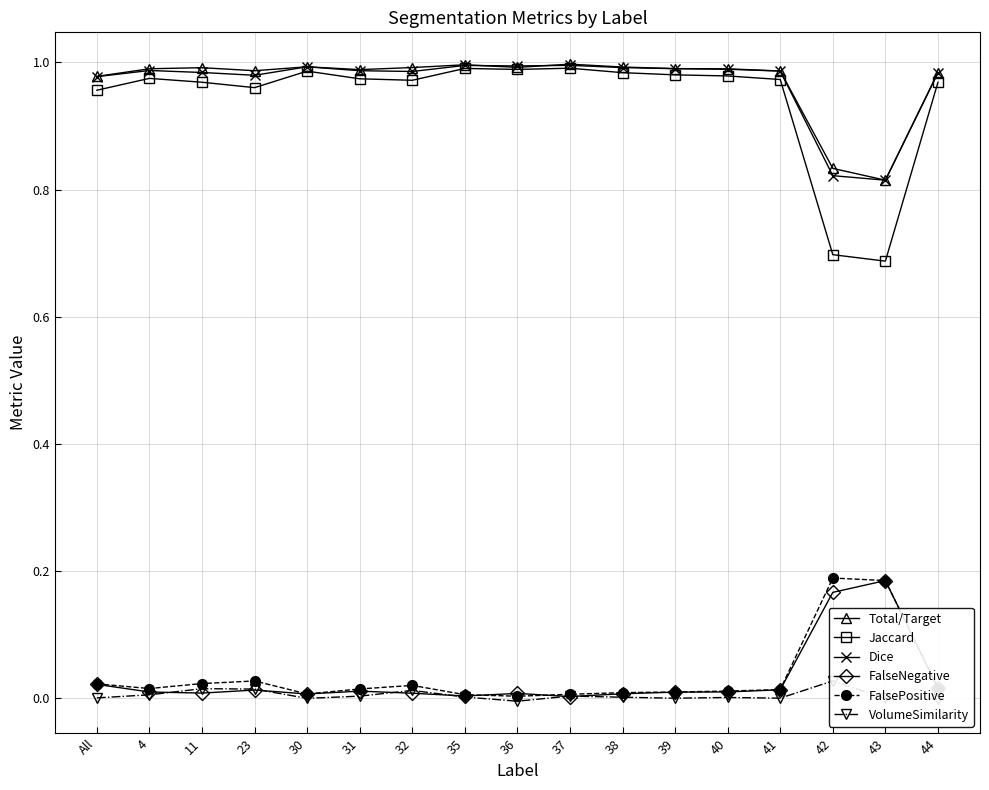

Reading left to right, extract all data points from this chart.

Total/Target: All=1.0	4=1.0	11=1.0	23=1.0	30=1.0	31=1.0	32=1.0	35=1.0	36=1.0	37=1.0	38=1.0	39=1.0	40=1.0	41=1.0	42=0.8	43=0.8	44=1.0
Jaccard: All=1.0	4=1.0	11=1.0	23=1.0	30=1.0	31=1.0	32=1.0	35=1.0	36=1.0	37=1.0	38=1.0	39=1.0	40=1.0	41=1.0	42=0.7	43=0.7	44=1.0
Dice: All=1.0	4=1.0	11=1.0	23=1.0	30=1.0	31=1.0	32=1.0	35=1.0	36=1.0	37=1.0	38=1.0	39=1.0	40=1.0	41=1.0	42=0.8	43=0.8	44=1.0
FalseNegative: All=0.0	4=0.0	11=0.0	23=0.0	30=0.0	31=0.0	32=0.0	35=0.0	36=0.0	37=0.0	38=0.0	39=0.0	40=0.0	41=0.0	42=0.2	43=0.2	44=0.0
FalsePositive: All=0.0	4=0.0	11=0.0	23=0.0	30=0.0	31=0.0	32=0.0	35=0.0	36=0.0	37=0.0	38=0.0	39=0.0	40=0.0	41=0.0	42=0.2	43=0.2	44=0.0
VolumeSimilarity: All=0.0	4=0.0	11=0.0	23=0.0	30=0.0	31=0.0	32=0.0	35=0.0	36=-0.0	37=0.0	38=0.0	39=0.0	40=0.0	41=0.0	42=0.0	43=0.0	44=-0.0